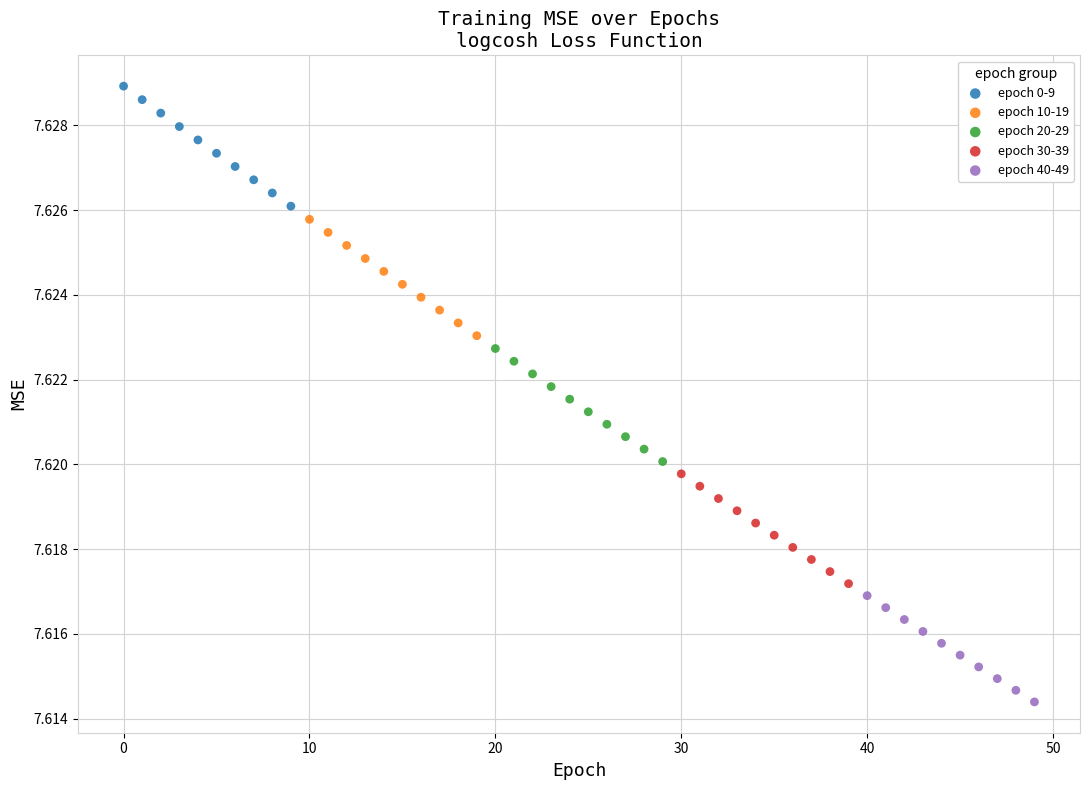

Which series reaches the minimum Y coordinate?

epoch 40-49